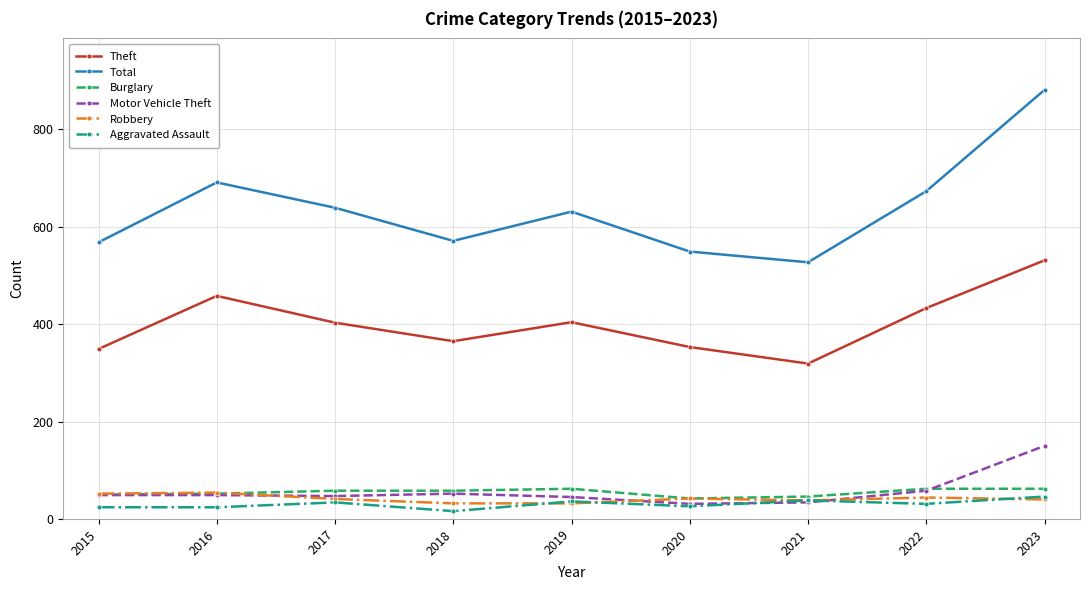

The value of Theft at 2017 is 539. True or false?

False